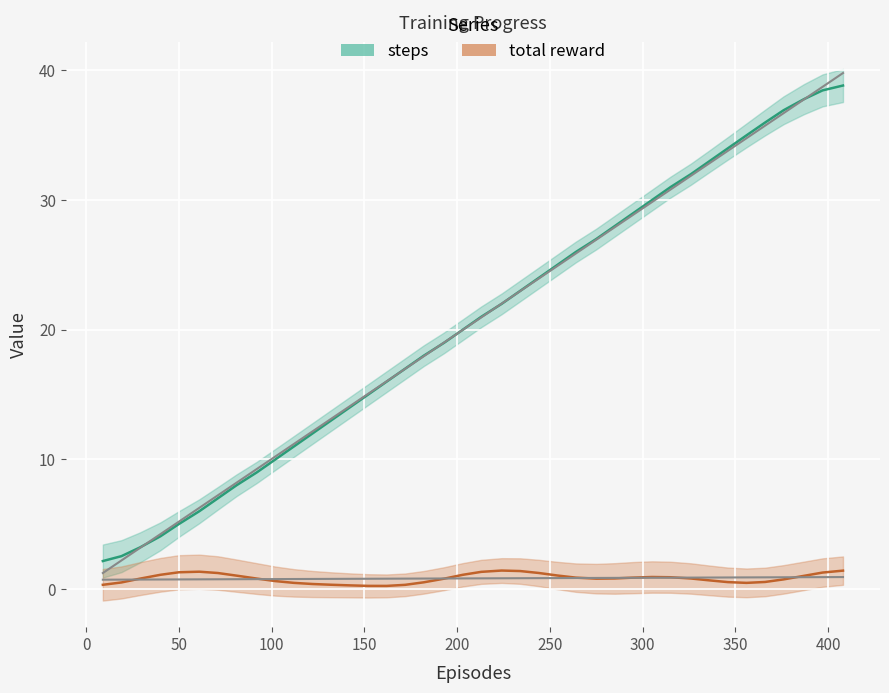

Reading right to left, list all the values displayed in this chart.

steps: 38.8	38.5	37.8	36.9	36.0	35.0	34.0	33.0	32.0	31.0	30.0	29.0	28.0	27.0	26.0	25.0	24.0	23.0	22.0	21.0	20.0	19.0	18.0	17.0	16.0	15.0	14.0	13.0	12.0	11.0	10.0	9.0	8.0	7.0	6.0	5.0	4.1	3.2	2.5	2.2
total reward: 1.4	1.3	1.0	0.7	0.5	0.5	0.5	0.7	0.8	0.9	0.9	0.9	0.8	0.8	0.9	1.0	1.2	1.4	1.4	1.3	1.1	0.8	0.5	0.3	0.2	0.2	0.3	0.3	0.4	0.5	0.6	0.8	1.0	1.2	1.3	1.3	1.1	0.8	0.5	0.3